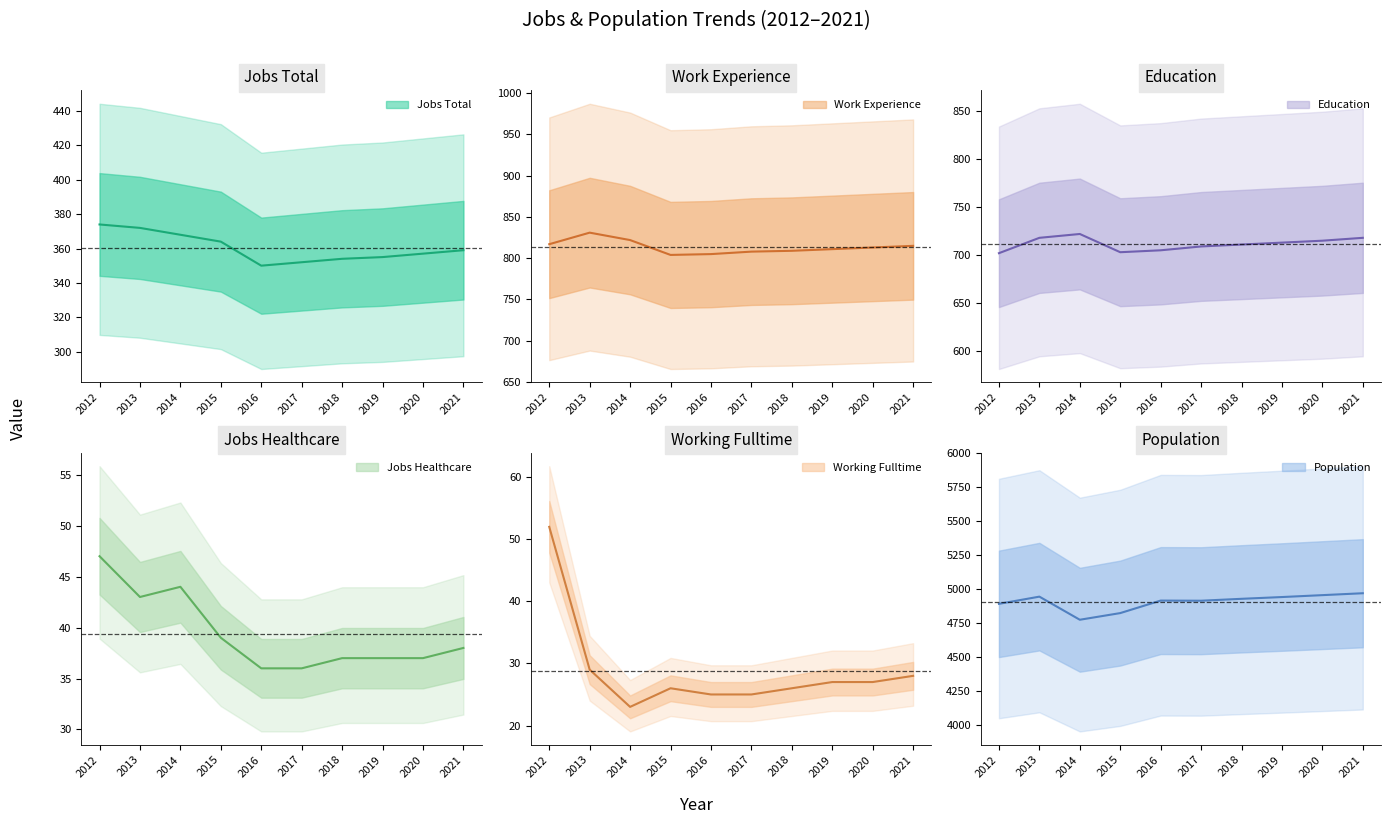

What is the spread (max minus min) of values at 2016?

4892